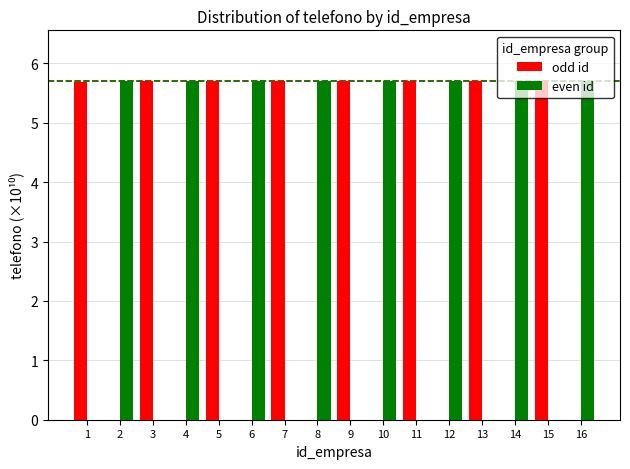

Reading right to left, transcribe all the data shown in this chart.

odd id: 16=0.0	15=5.7	14=0.0	13=5.7	12=0.0	11=5.7	10=0.0	9=5.7	8=0.0	7=5.7	6=0.0	5=5.7	4=0.0	3=5.7	2=0.0	1=5.7
even id: 16=5.7	15=0.0	14=5.7	13=0.0	12=5.7	11=0.0	10=5.7	9=0.0	8=5.7	7=0.0	6=5.7	5=0.0	4=5.7	3=0.0	2=5.7	1=0.0